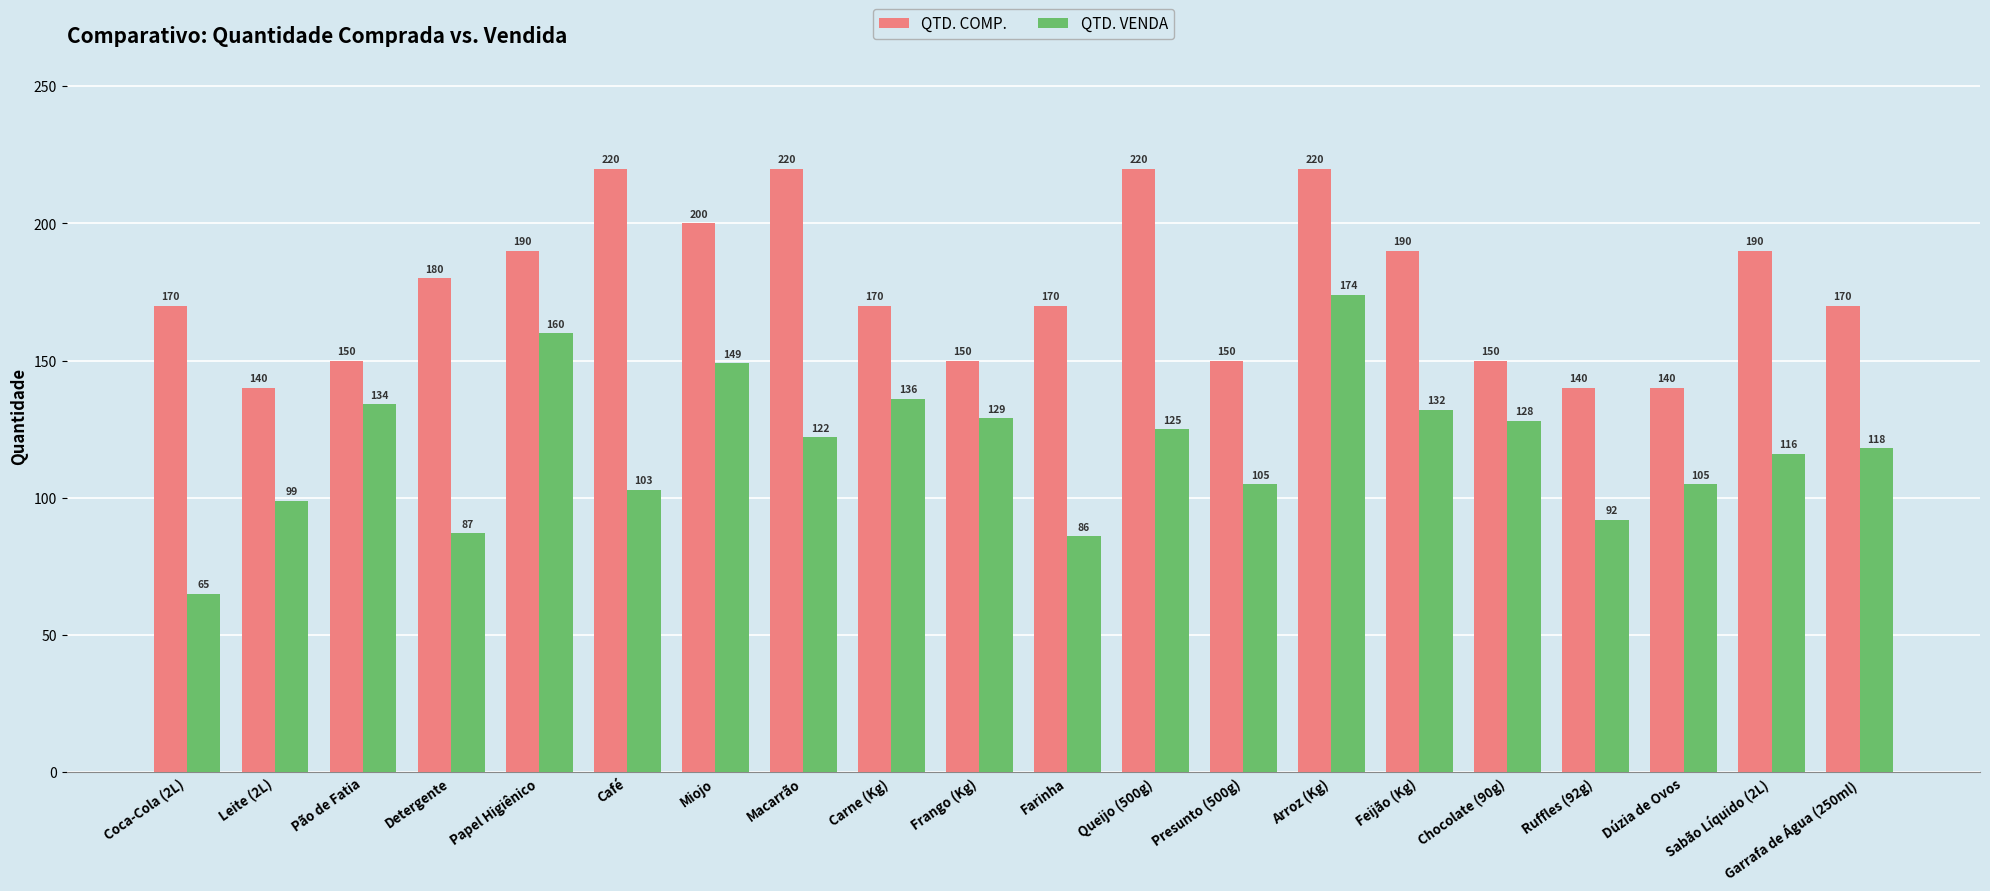

What is the average value of the QTD. VENDA series?

118